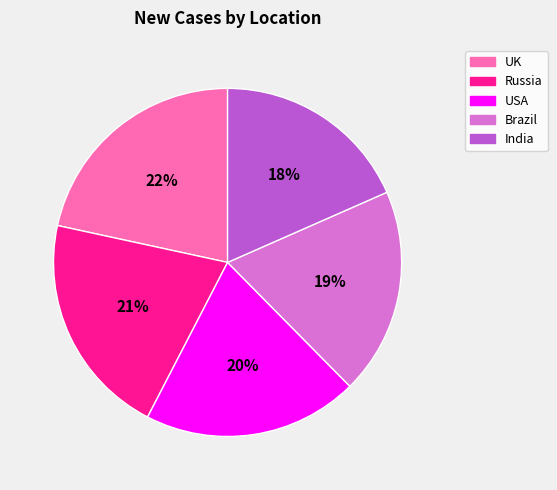

What percentage is the India slice, to the nearest percent?

18%